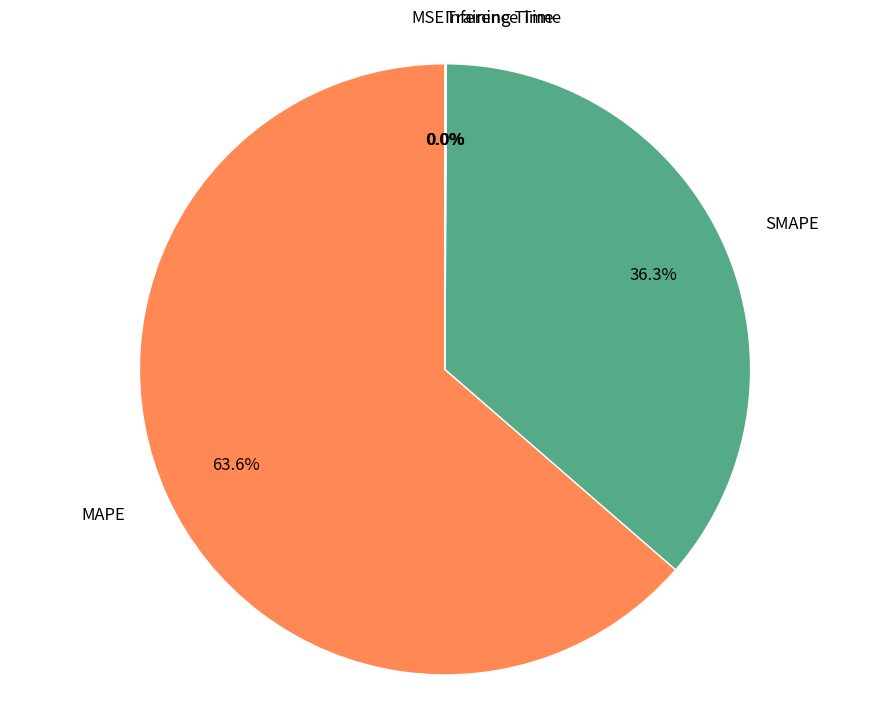

What percentage is NOT represented by SMAPE?

63.7%